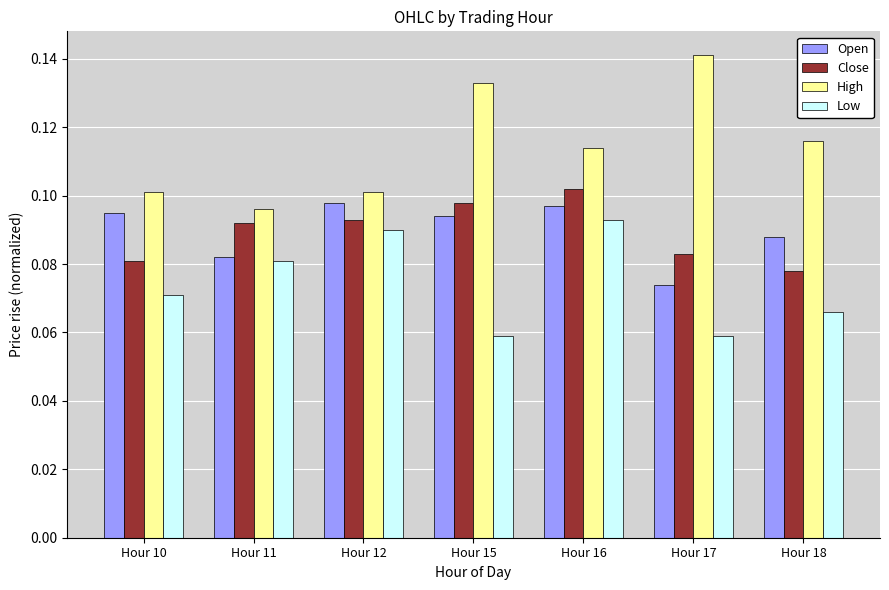

The Open series shows 0.0 at Hour 12. True or false?

False